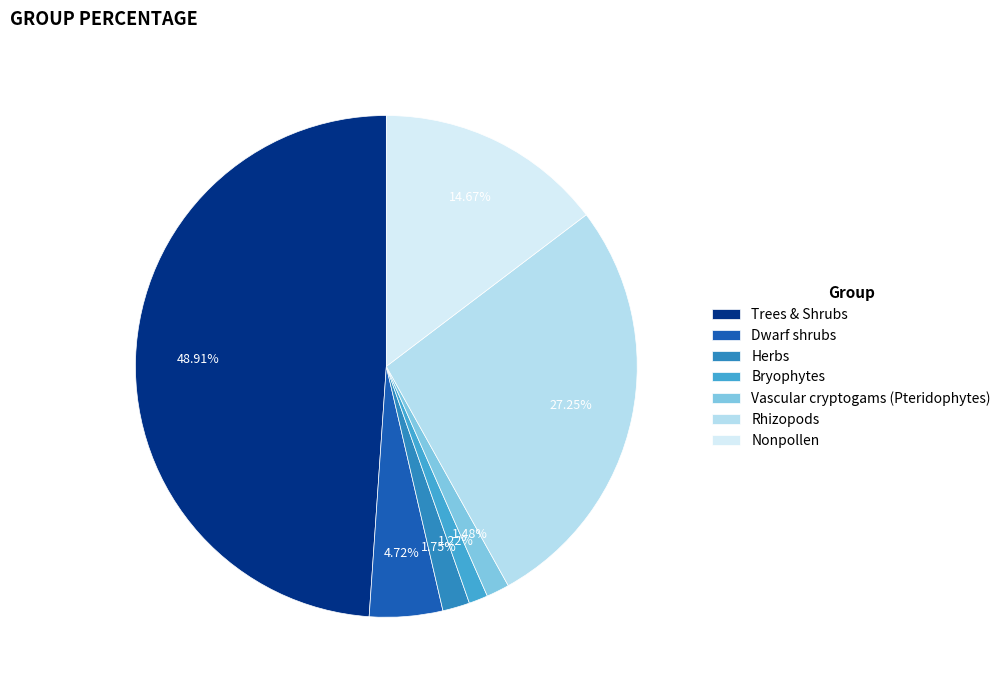

To the nearest percent, what portion does Herbs represent?

2%